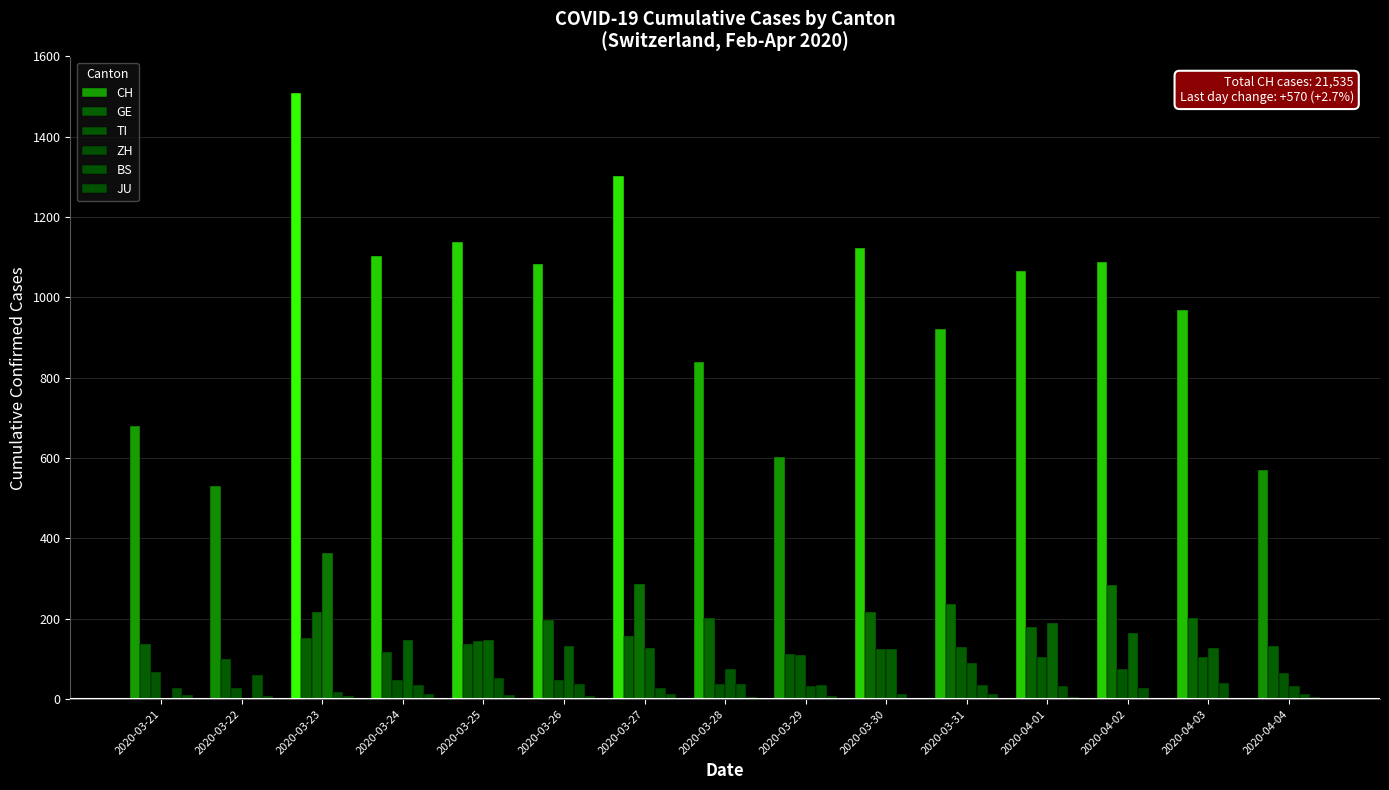

Between 2020-03-21 and 2020-04-03, which is larger?

2020-04-03